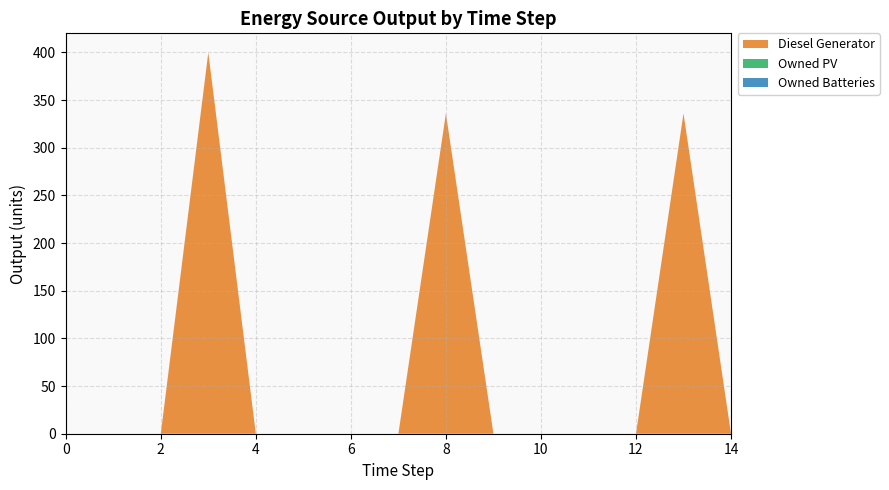

Reading right to left, what are all the values shown in this chart?

Diesel Generator: 0	336	0	0	0	0	336	0	0	0	0	400	0	0	0
Owned PV: 0	0	0	0	0	0	0	0	0	0	0	0	0	0	0
Owned Batteries: 0	0	0	0	0	0	0	0	0	0	0	0	0	0	0